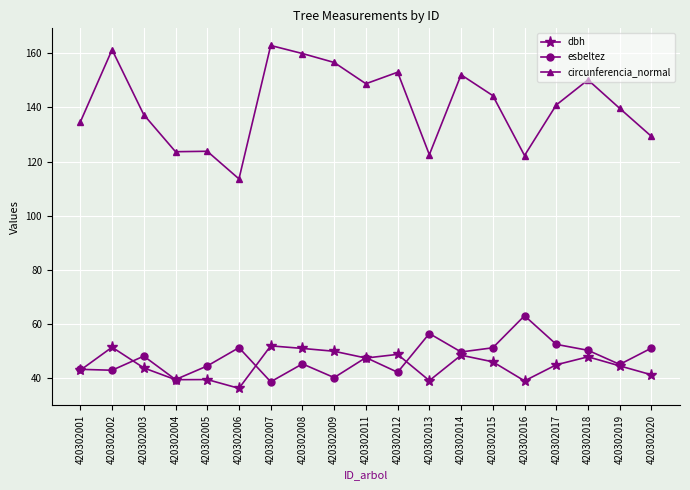

True or false: dbh and circunferencia_normal intersect in this chart.

False